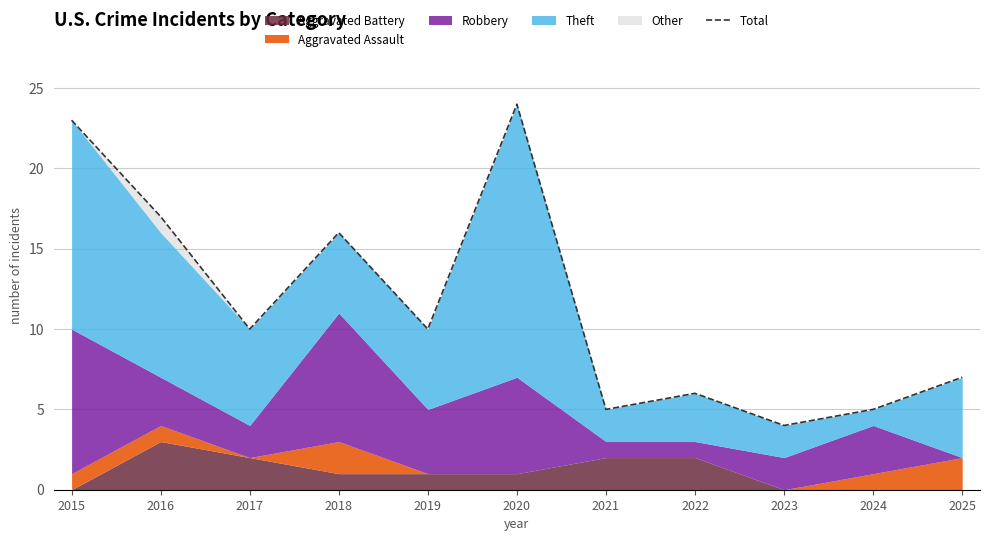

What is the value of the 5th point from the left?

10